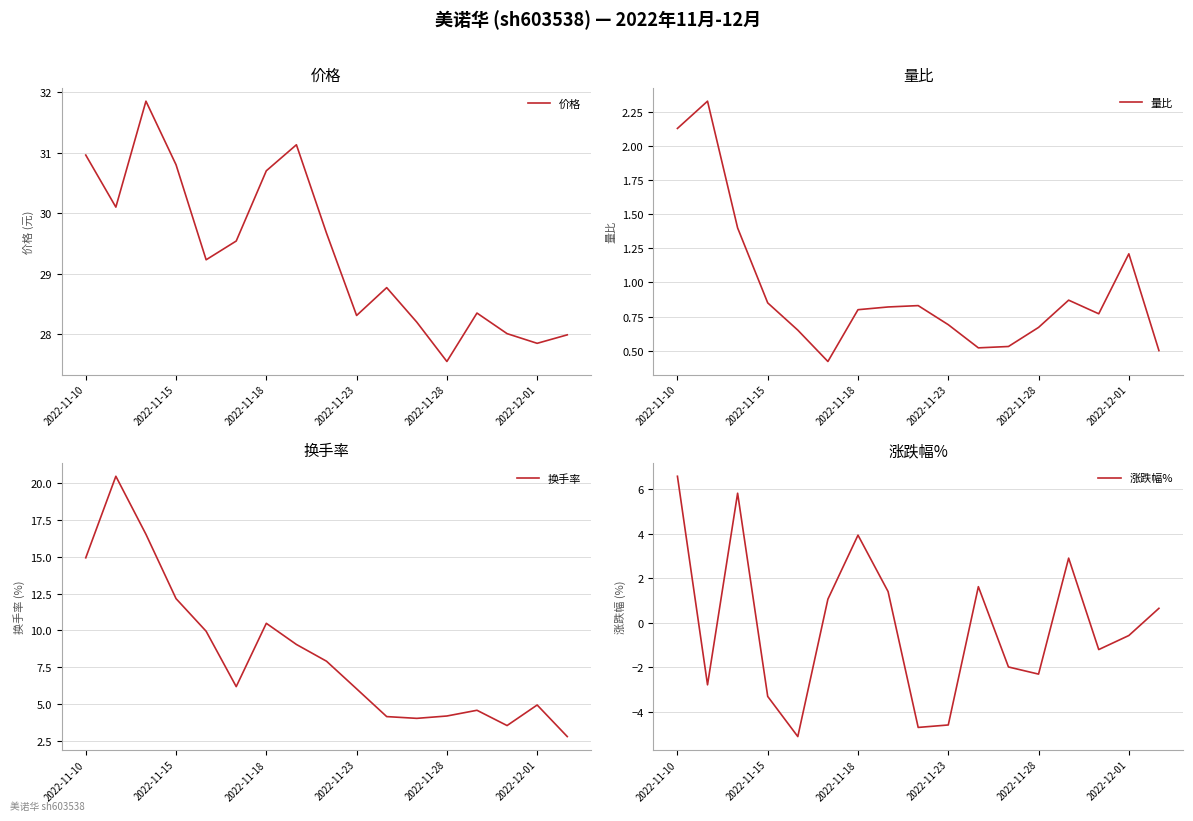

What are all the series names shown in the legend?

价格, 量比, 换手率, 涨跌幅%